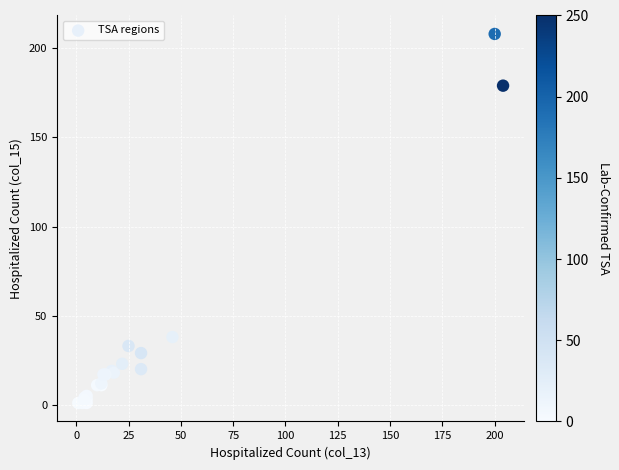

What Y value in the scatter plot is closest to 104?

38